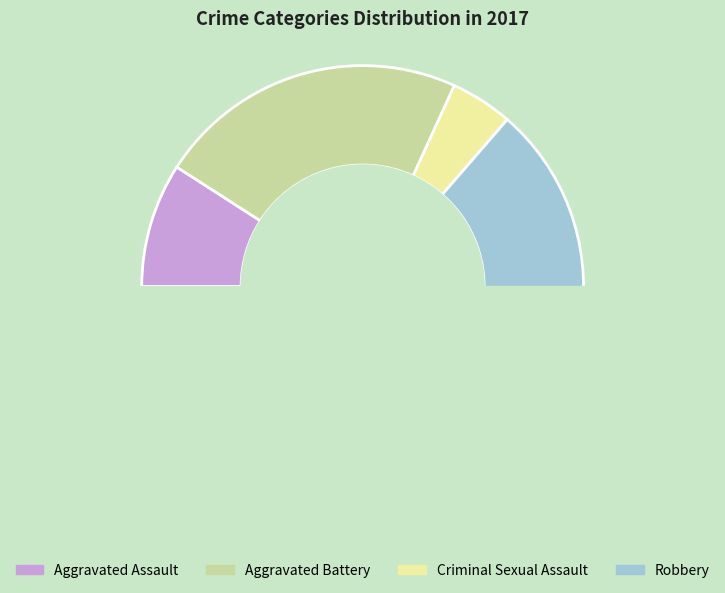

How many slices are in this pie chart?

4